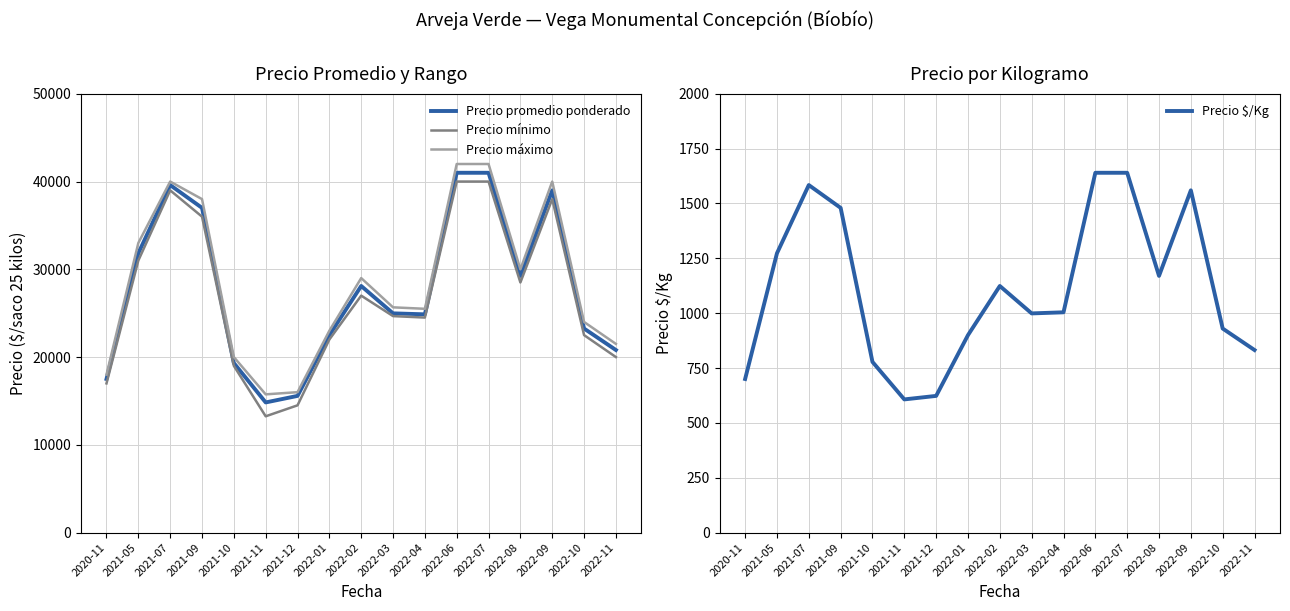

Which series has the largest total across all categories?

Precio máximo